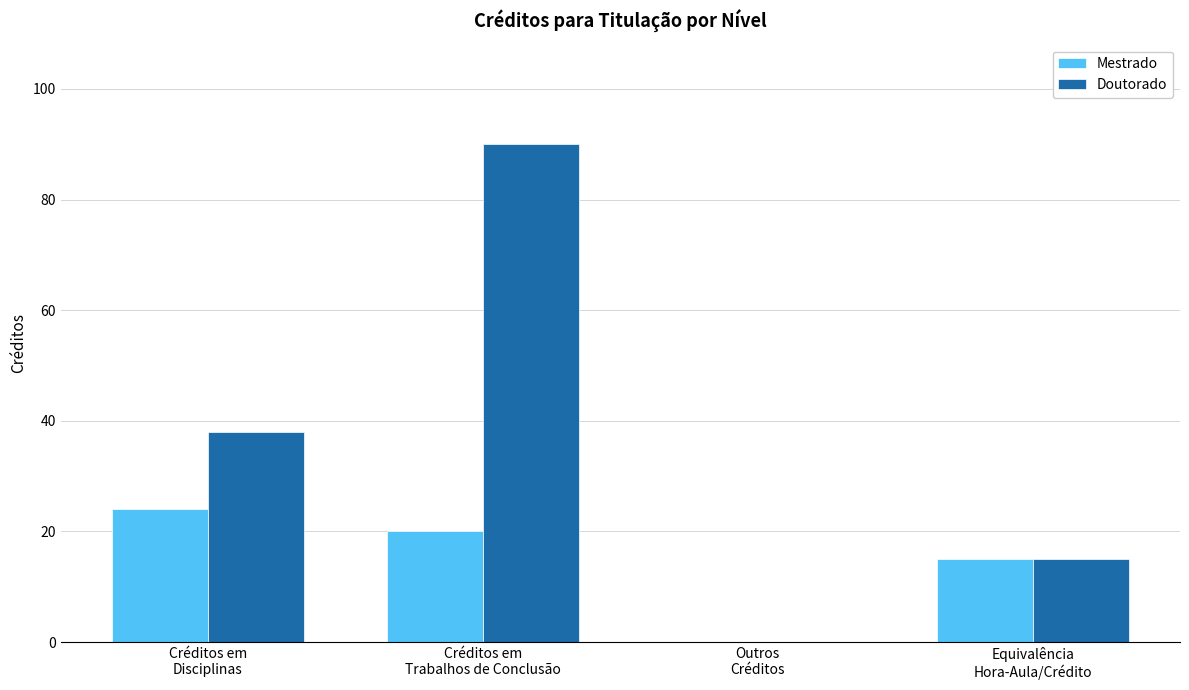

True or false: Mestrado has a value of 5 at Equivalência
Hora-Aula/Crédito.

False